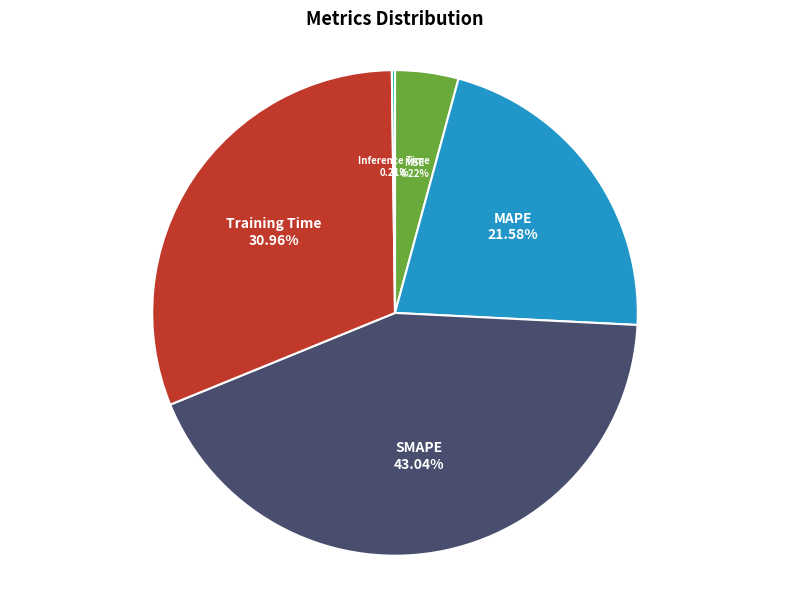

Does any single category account for the majority?

No